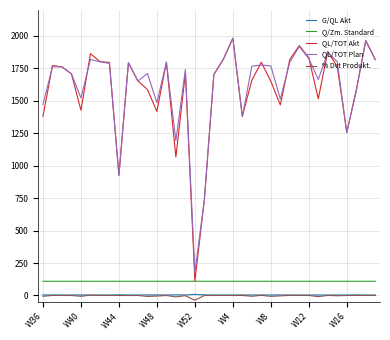

True or false: QL/TOT Akt and G/QL Akt cross at least once.

False